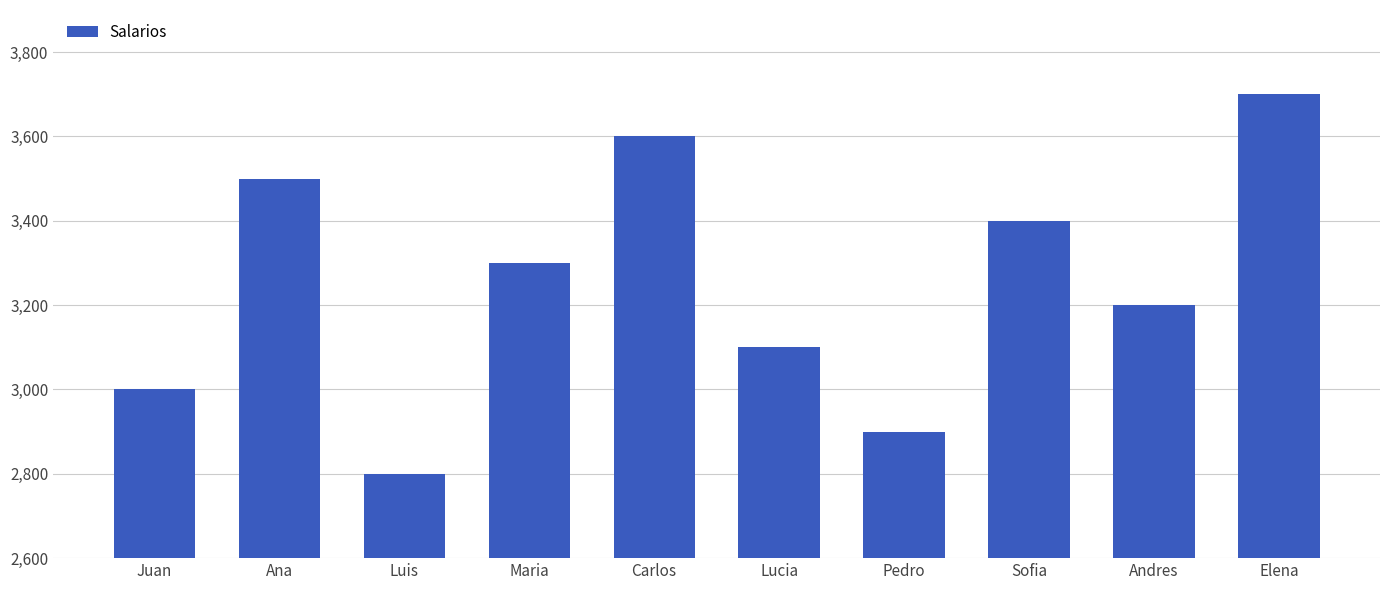

Reading right to left, transcribe all the data shown in this chart.

3700	3200	3400	2900	3100	3600	3300	2800	3500	3000